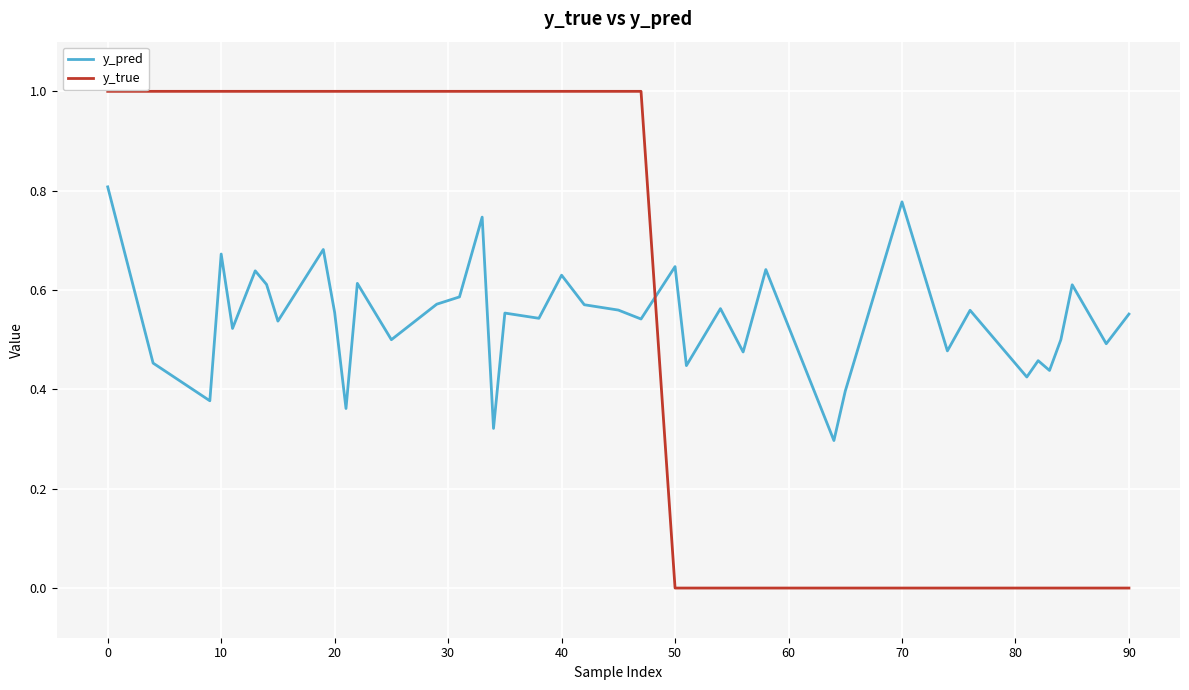

Which series has the widest spread of values?

y_true